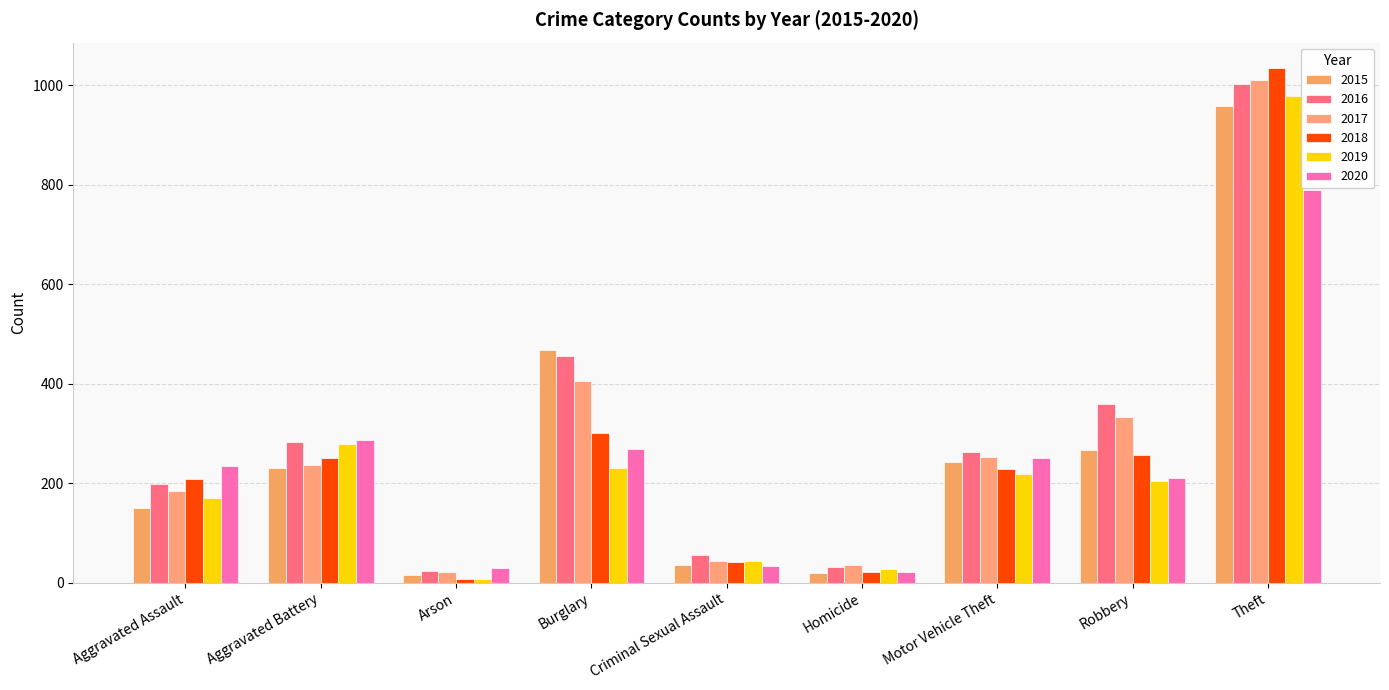

Which category has the lowest value across all series?

Arson